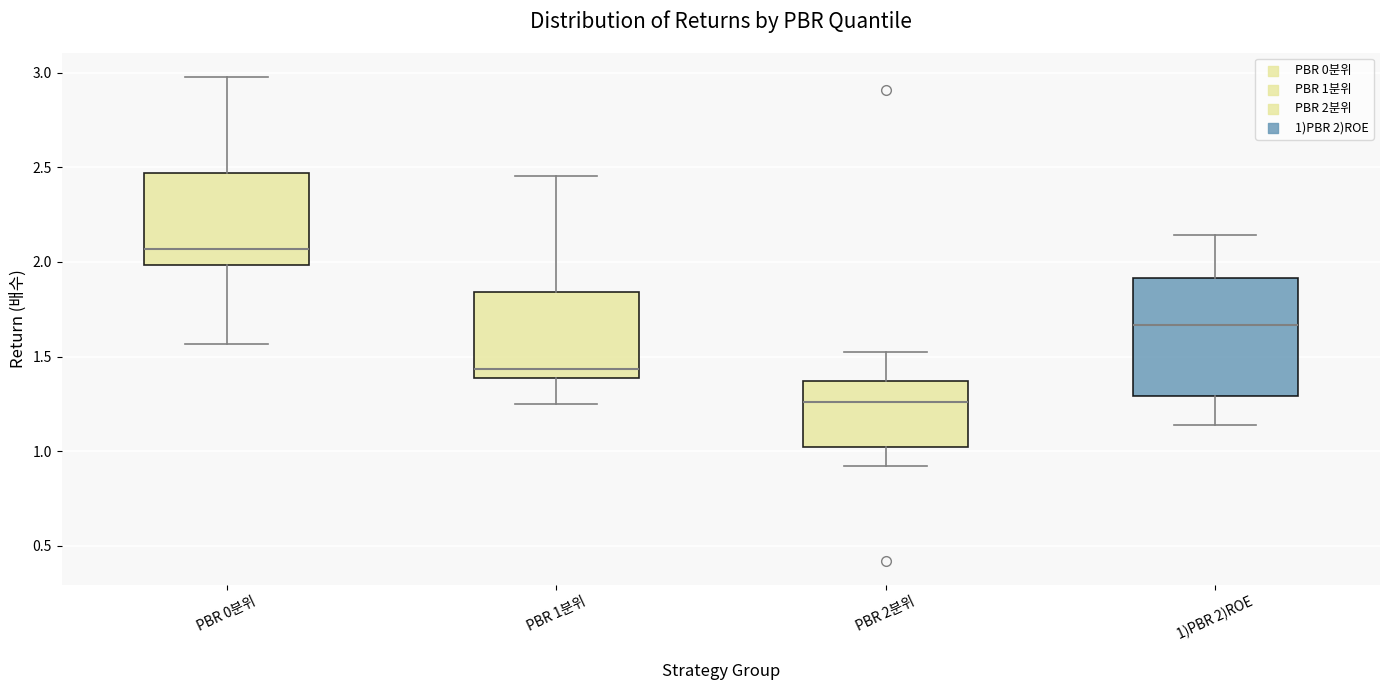

Reading left to right, transcribe this box plot: for each box, give where its median line is, the range the box spans, and where its two whiskers end, as read against the y-axis. The values are not printed on the chart, so give them approximately, as read against the axis.

PBR 0분위: median 2.05, box 2.00 to 2.45, whiskers 1.55 to 3.00
PBR 1분위: median 1.45, box 1.40 to 1.85, whiskers 1.25 to 2.45
PBR 2분위: median 1.25, box 1.00 to 1.35, whiskers 0.90 to 1.50
1)PBR 2)ROE: median 1.65, box 1.30 to 1.90, whiskers 1.15 to 2.15